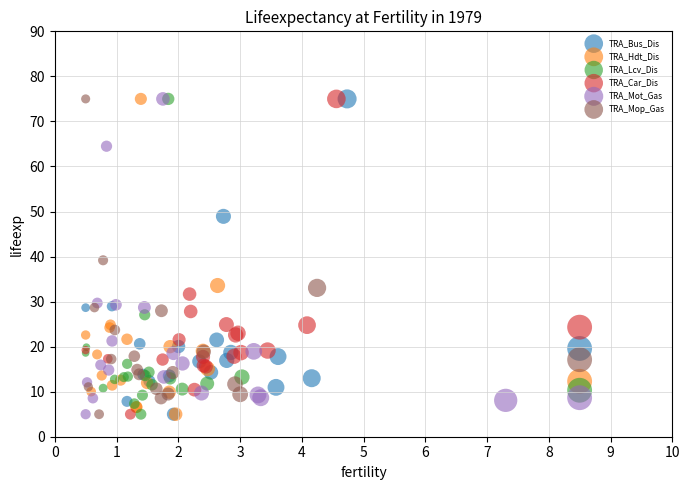

What are all the series names shown in the legend?

TRA_Bus_Dis, TRA_Hdt_Dis, TRA_Lcv_Dis, TRA_Car_Dis, TRA_Mot_Gas, TRA_Mop_Gas